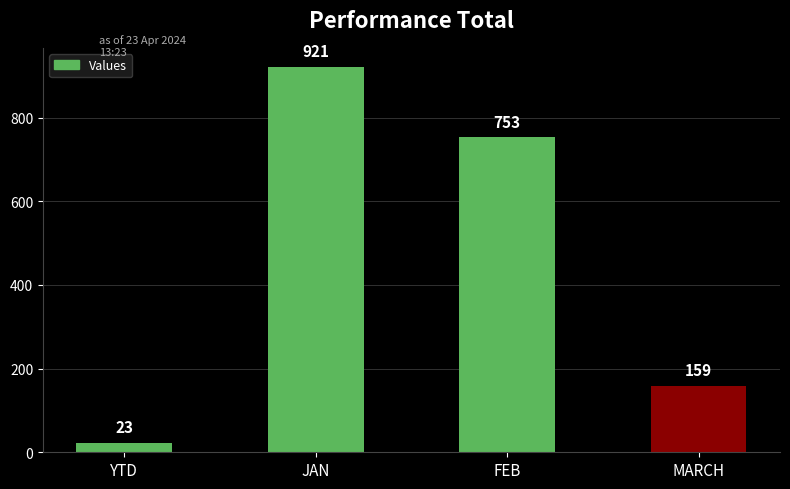

Is it true that the value at YTD is 23?

True